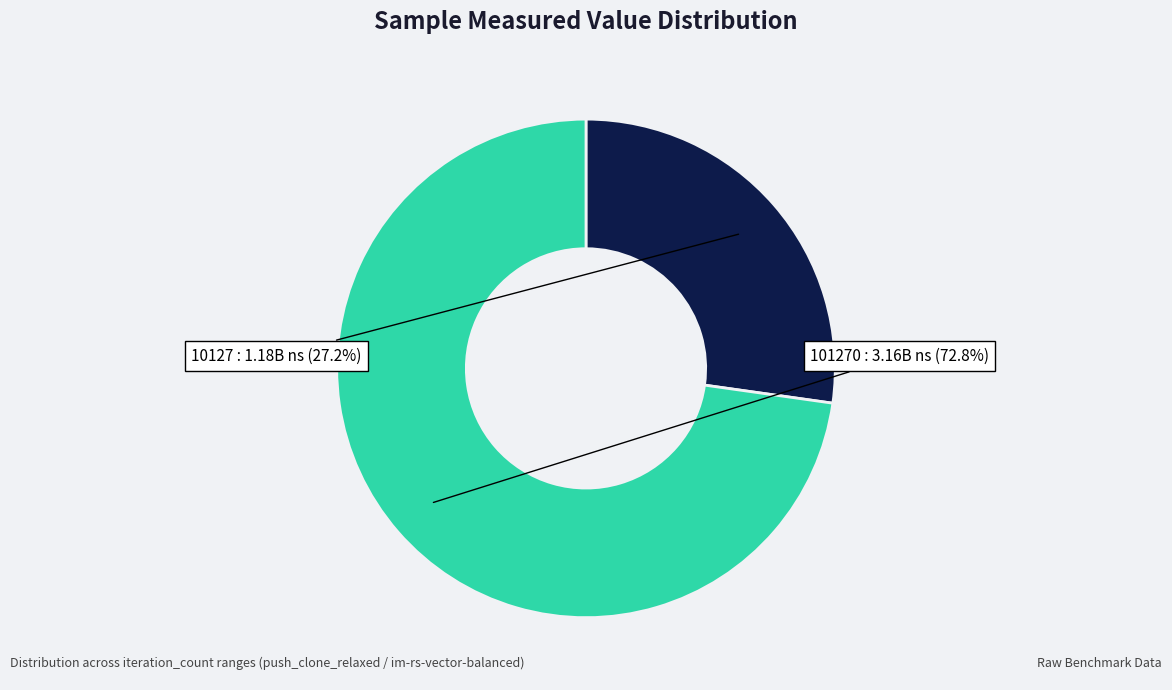

How many segments does this pie chart have?

2